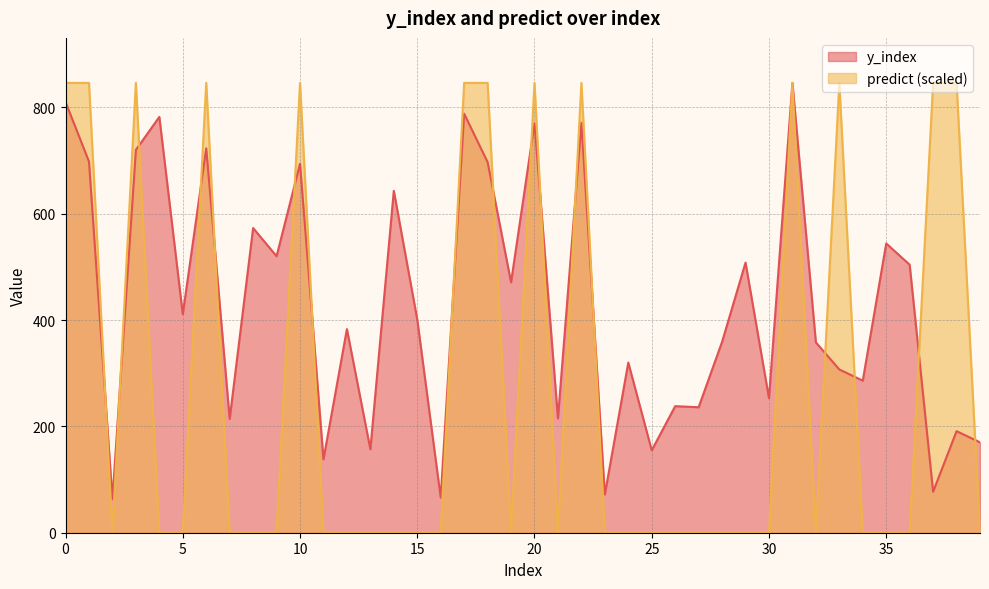

At which label does y_index reach its peak?

31